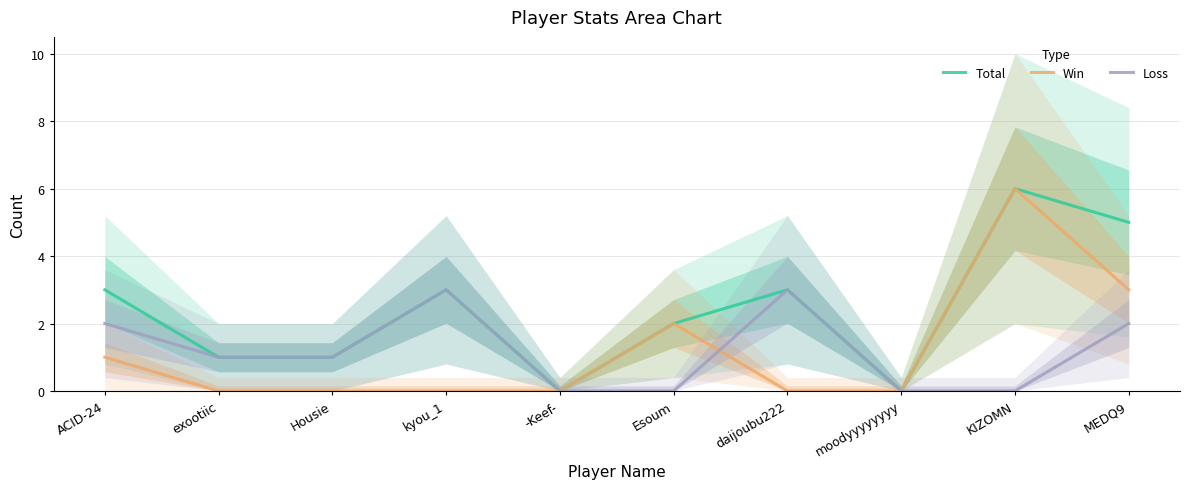

Which series has the largest range (max minus min)?

Total